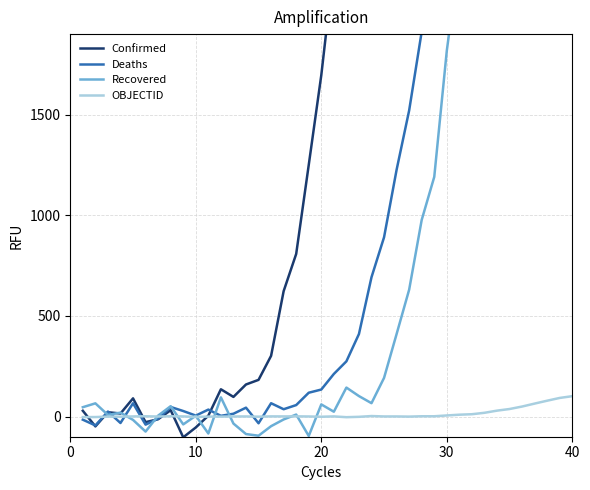

True or false: Deaths and OBJECTID intersect in this chart.

True